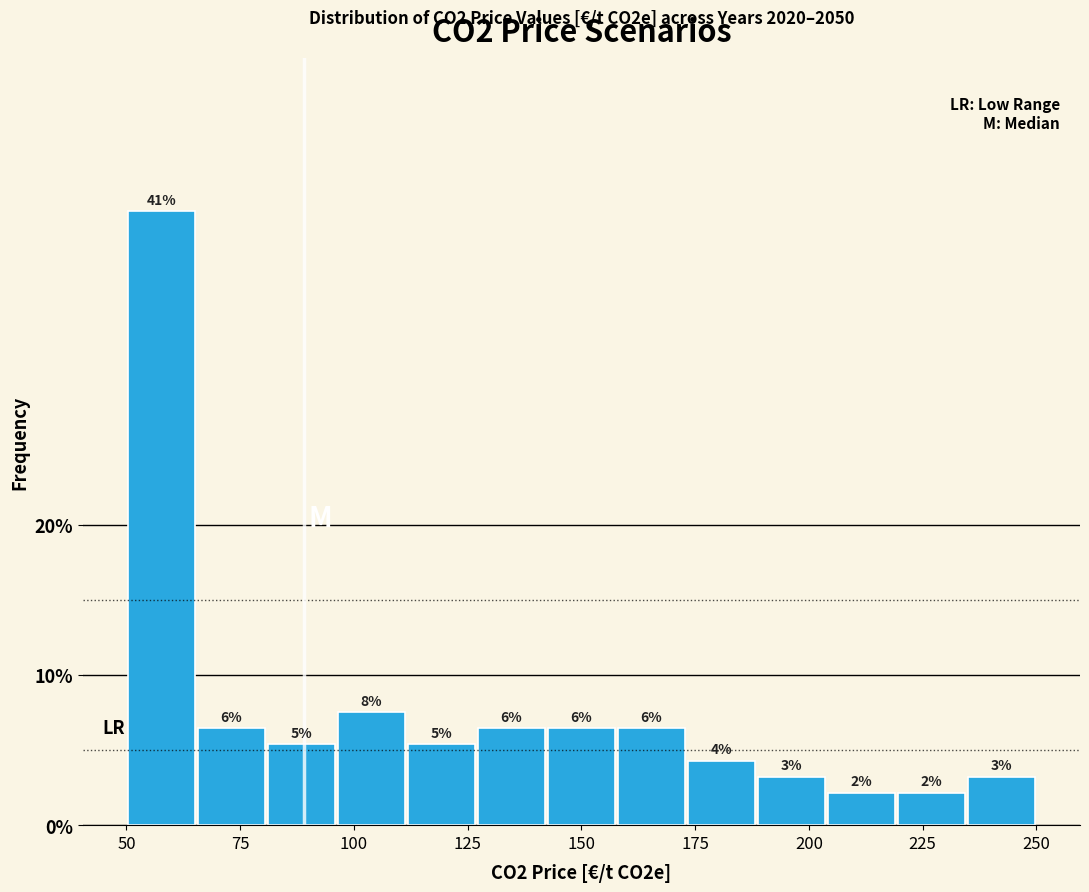

Around what value on the x-axis is the tallest bar? Give the approximate position of its centre, as read against the axis.

60